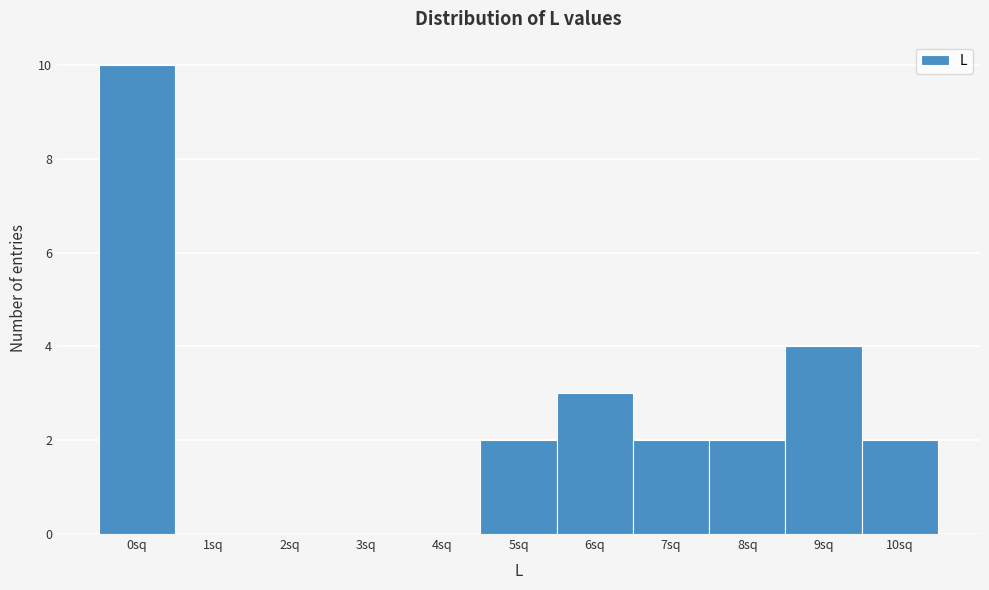

Reading left to right, transcribe this chart: for each bar, give the range it covers on the x-axis and its height. The values are not printed on the chart, so give them approximately, as read against the axis.

-0.5 to 0.5: 10
0.5 to 1.5: 0
1.5 to 2.5: 0
2.5 to 3.5: 0
3.5 to 4.5: 0
4.5 to 5.5: 2
5.5 to 6.5: 3
6.5 to 7.5: 2
7.5 to 8.5: 2
8.5 to 9.5: 4
9.5 to 10.5: 2